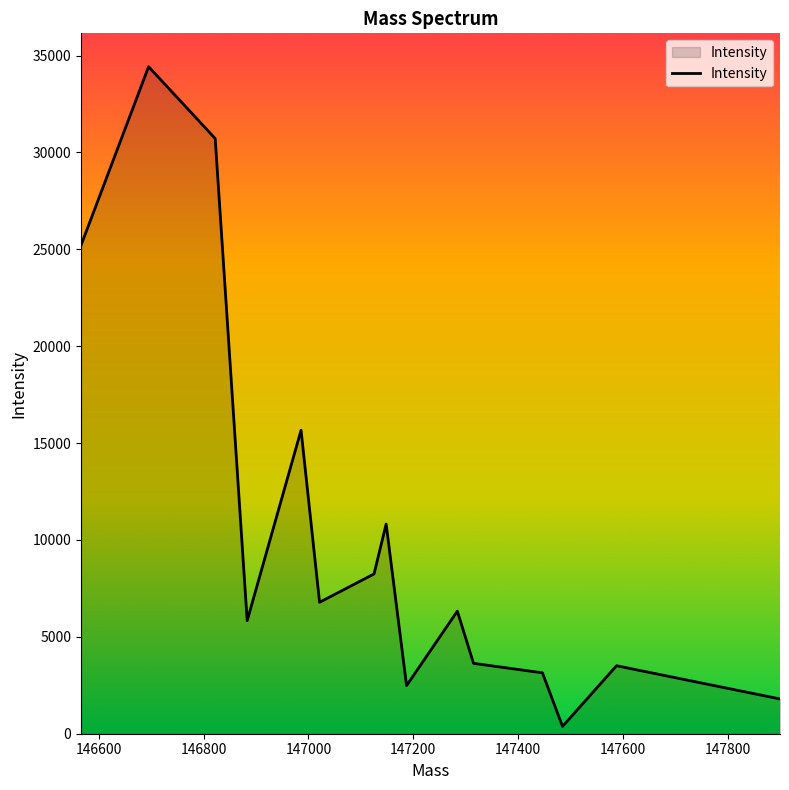

What is the difference between the maximum and minimum values?

34045.9